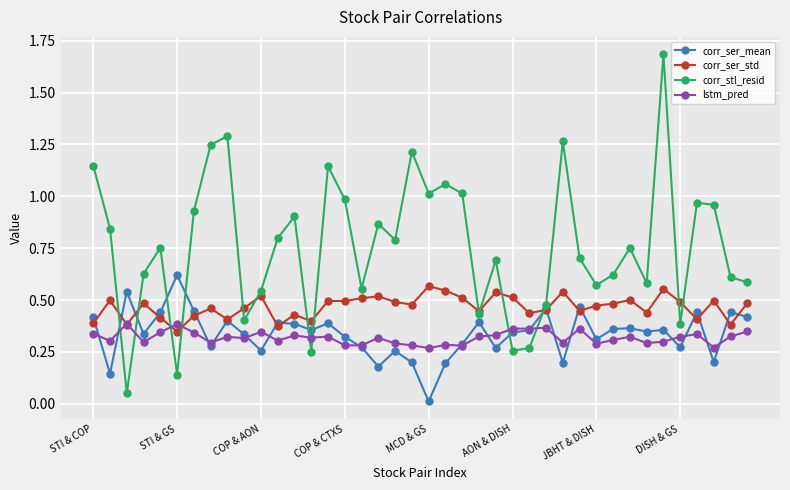

How many data points does each series have?

40